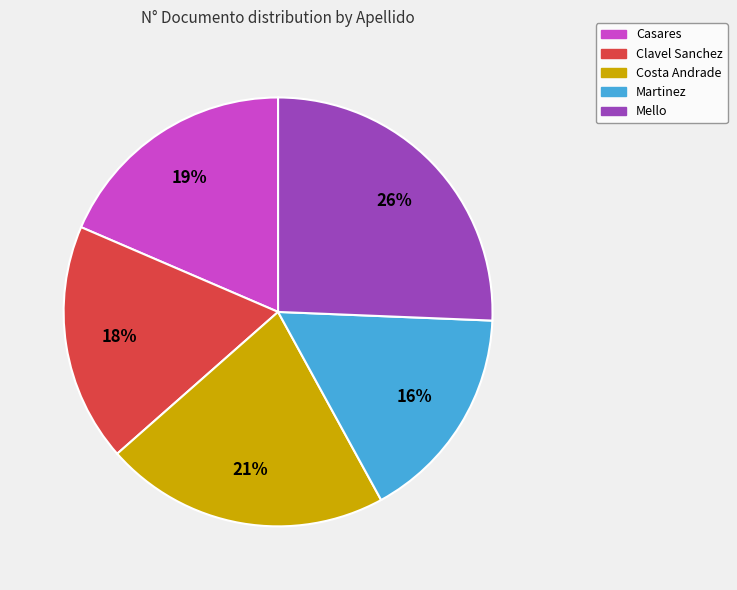

How many segments does this pie chart have?

5